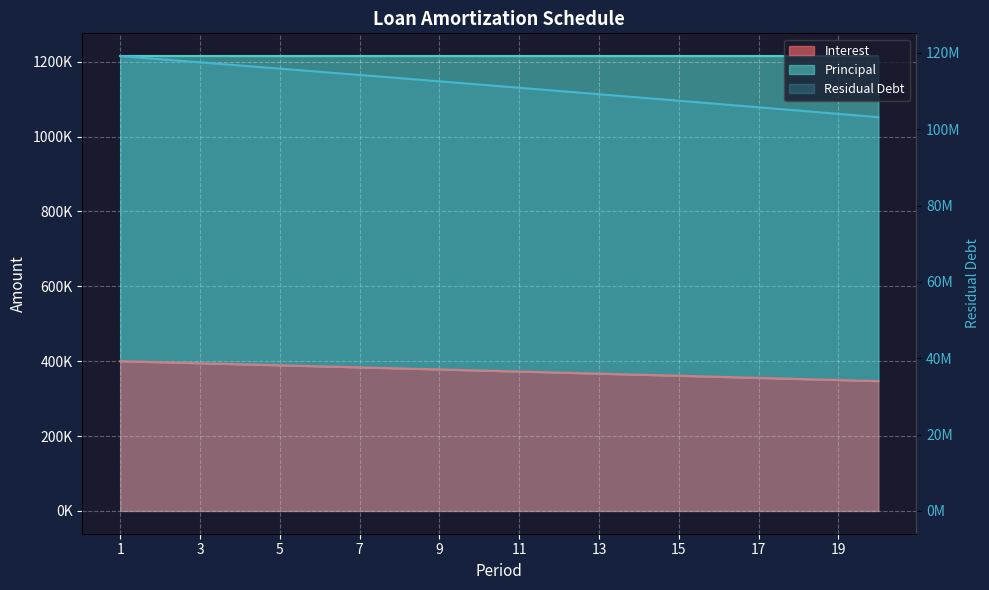

How many values in the Principal series are below 111727249?

10